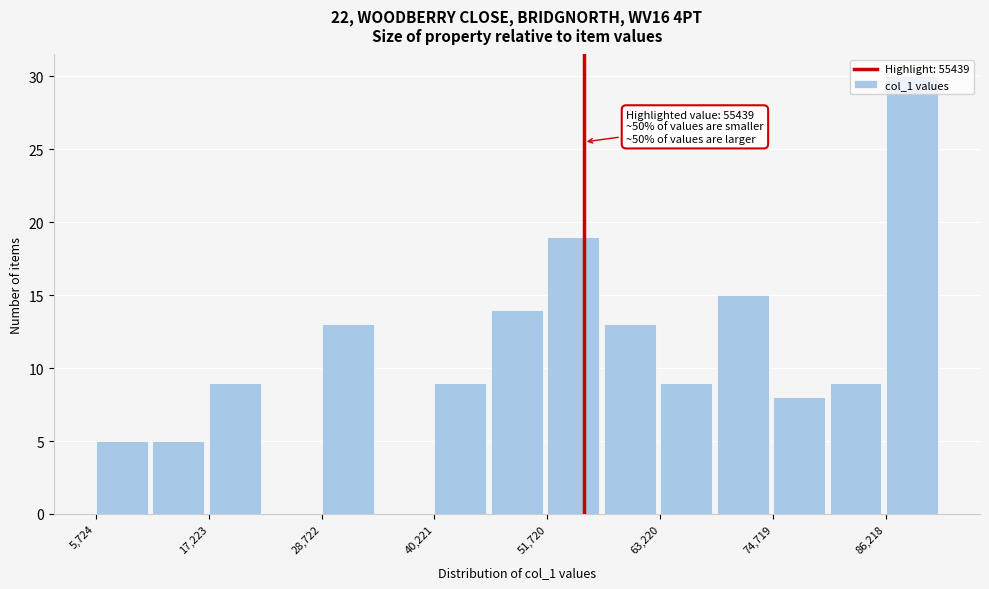

Around what value on the x-axis is the tallest bar? Give the approximate position of its centre, as read against the axis.

88000